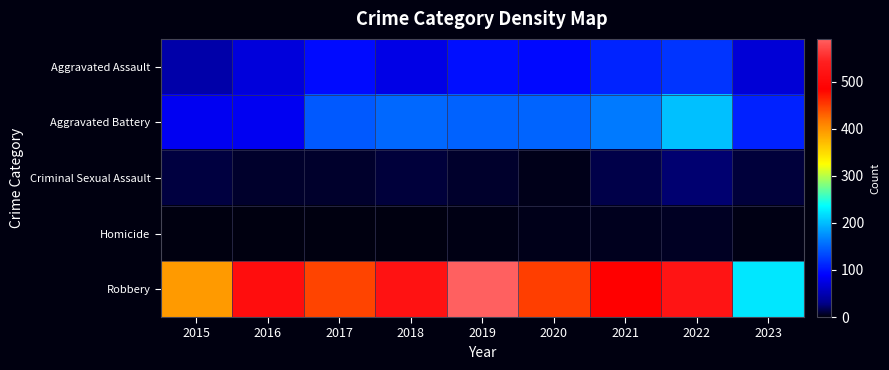

Count the number of categories in the chart.

9